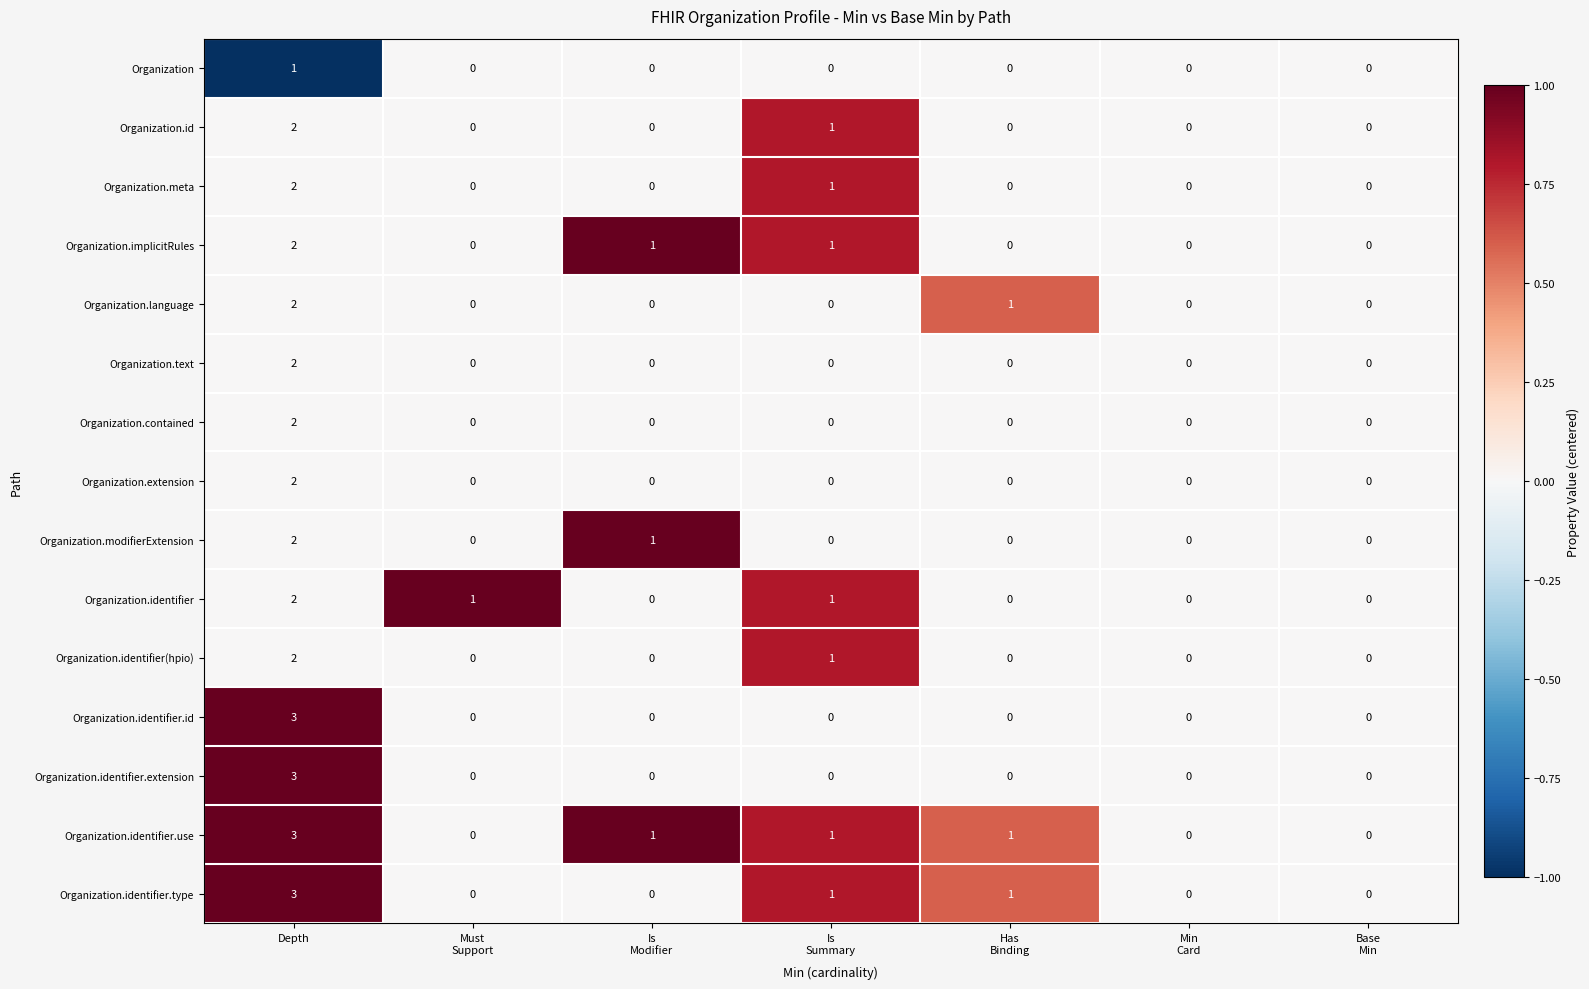

Count the number of categories in the chart.

7